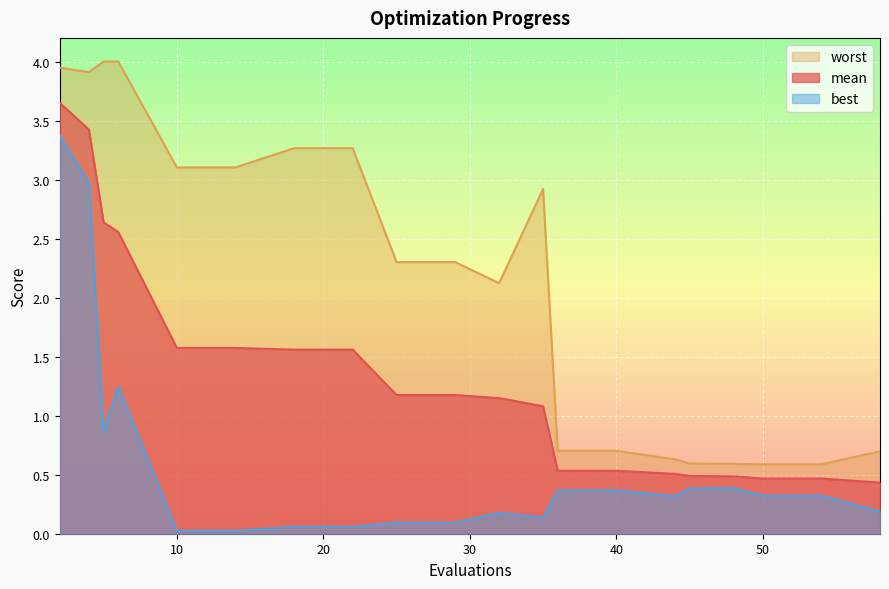

True or false: worst has more than 0 points higher than both neighbors.

True